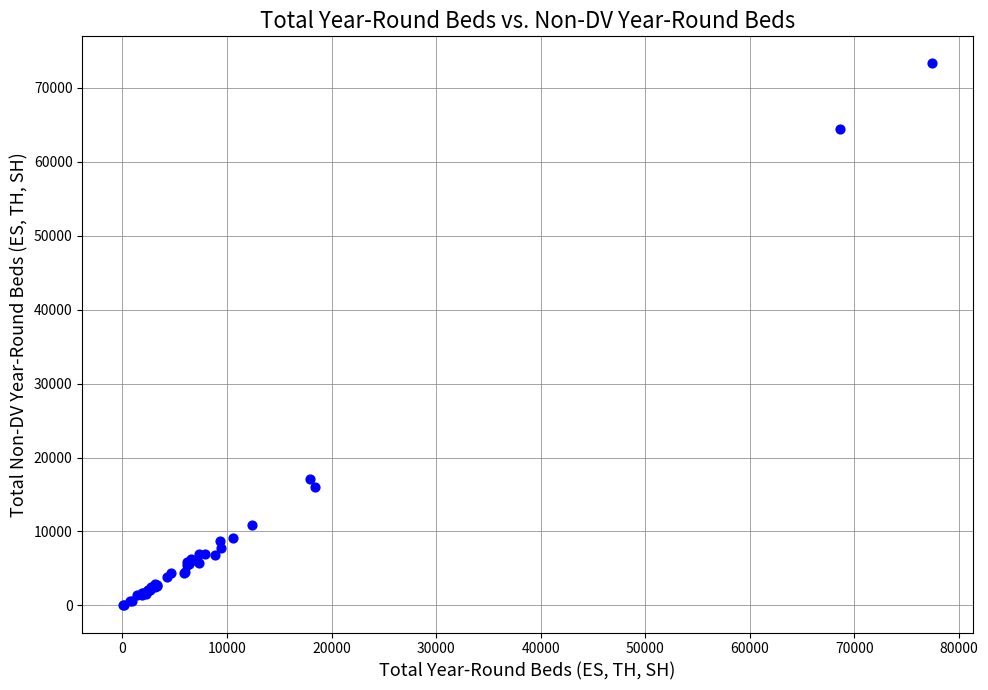

What Y value in the scatter plot is closest to 36656?

17083